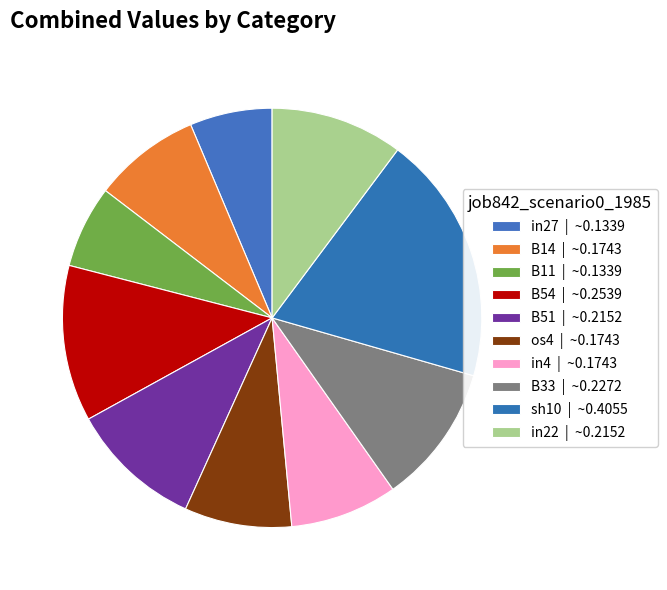

How many segments does this pie chart have?

10